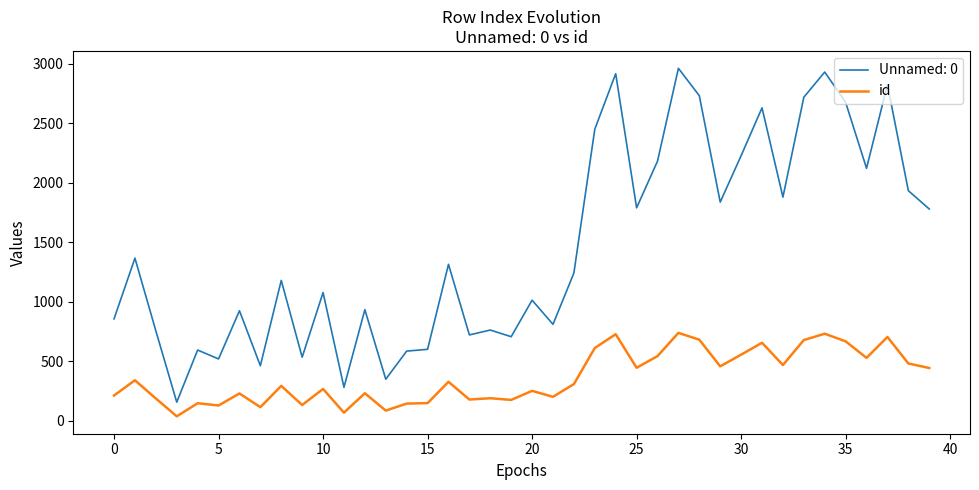

Which series has the widest spread of values?

Unnamed: 0